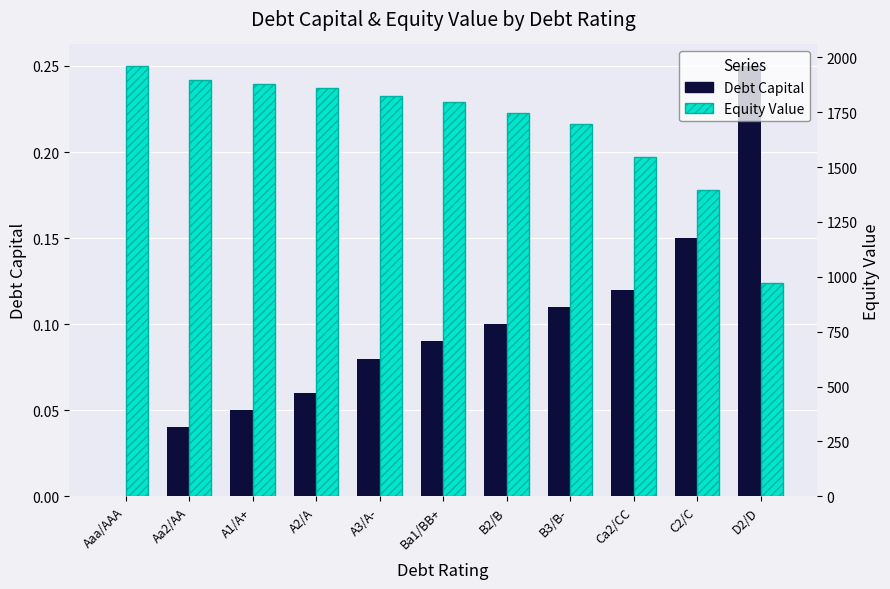

Reading left to right, transcribe all the data shown in this chart.

Debt Capital: 0.0	0.0	0.1	0.1	0.1	0.1	0.1	0.1	0.1	0.1	0.2
Equity Value: 1960.3	1896.2	1877.7	1859.8	1824.2	1797.9	1743.8	1693.8	1543.7	1395.3	972.4